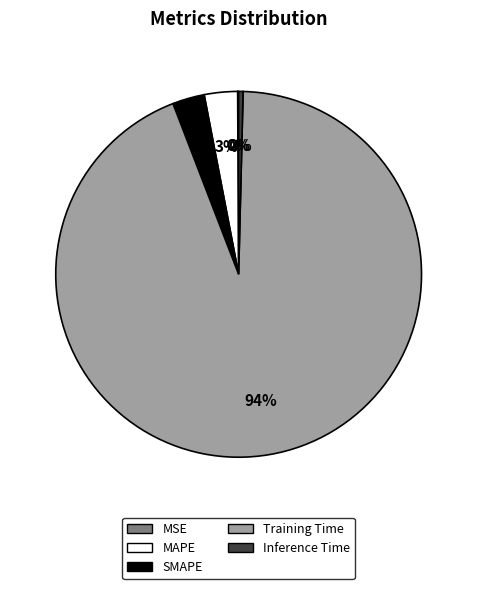

Does SMAPE account for over 50% of the chart?

No